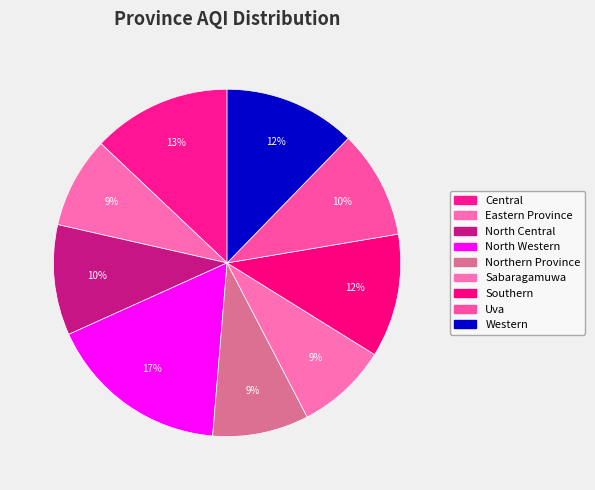

What is the largest slice in the pie chart?

North Western